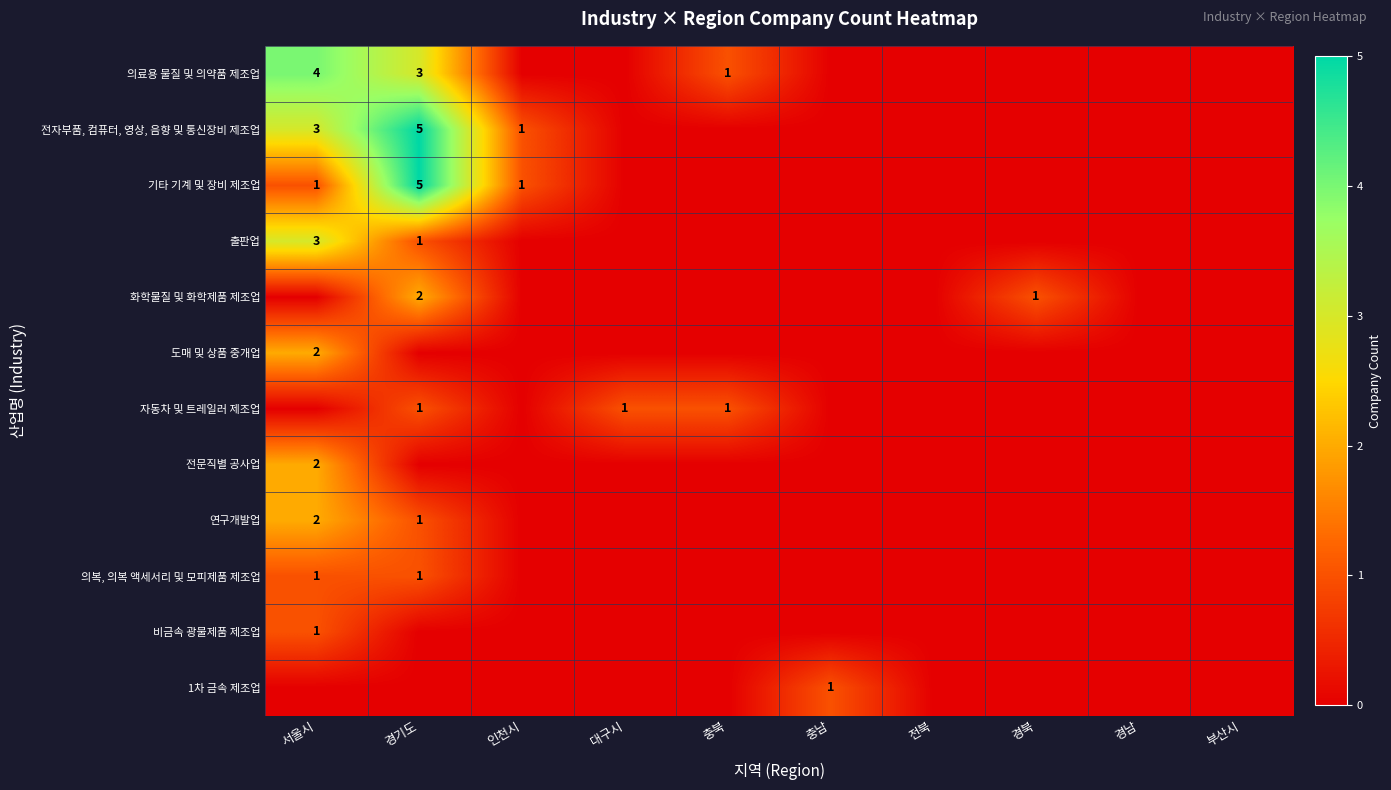

Is it true that 기타 기계 및 장비 제조업 equals 1 at 인천시?

True